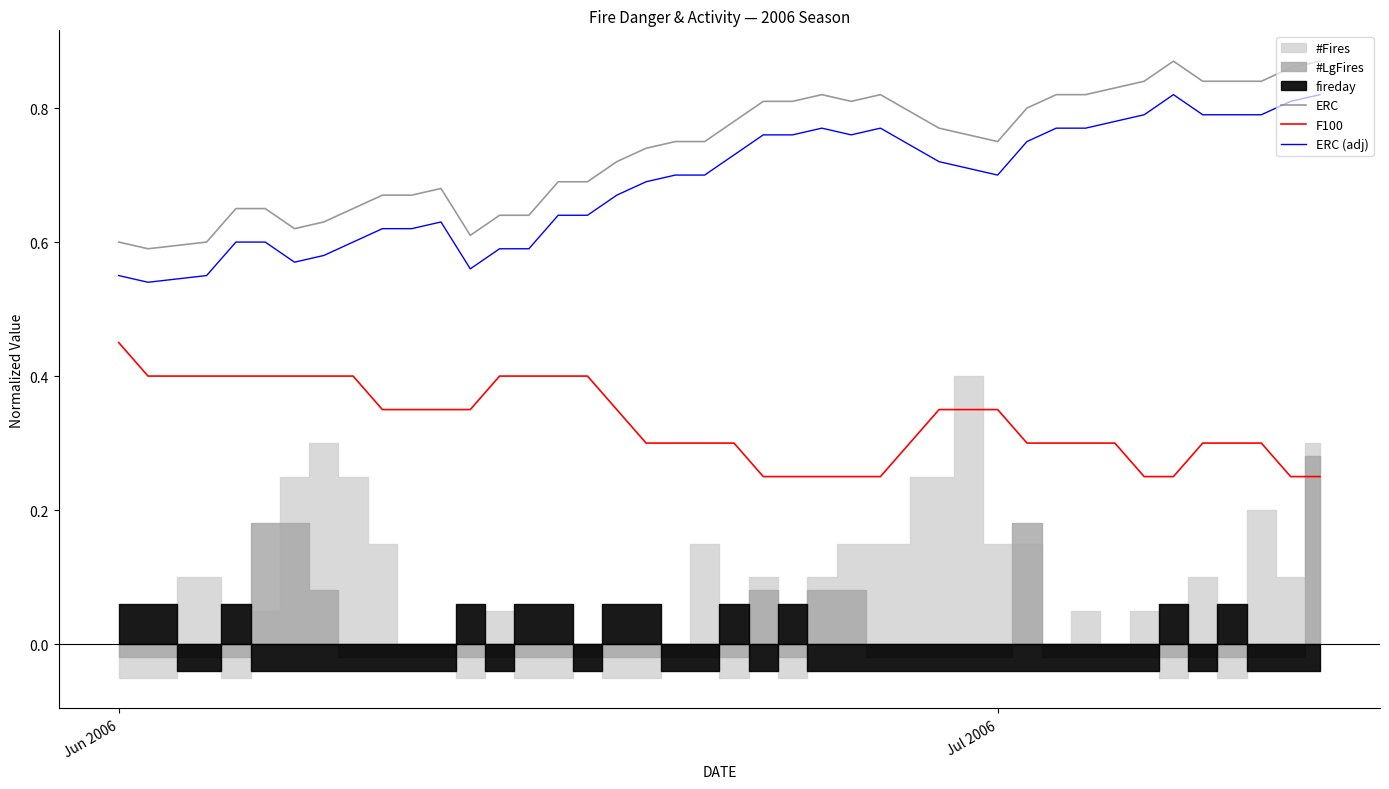

True or false: ERC (adj) and ERC cross at least once.

False